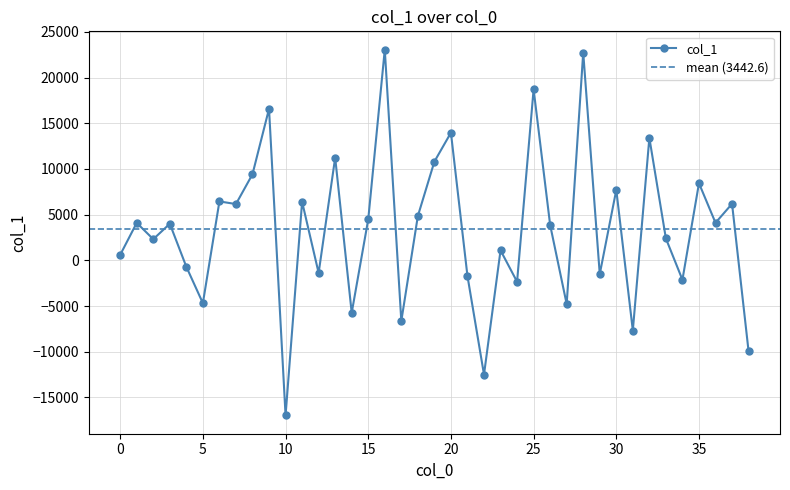

What is the difference between the maximum and minimum values?

40027.4